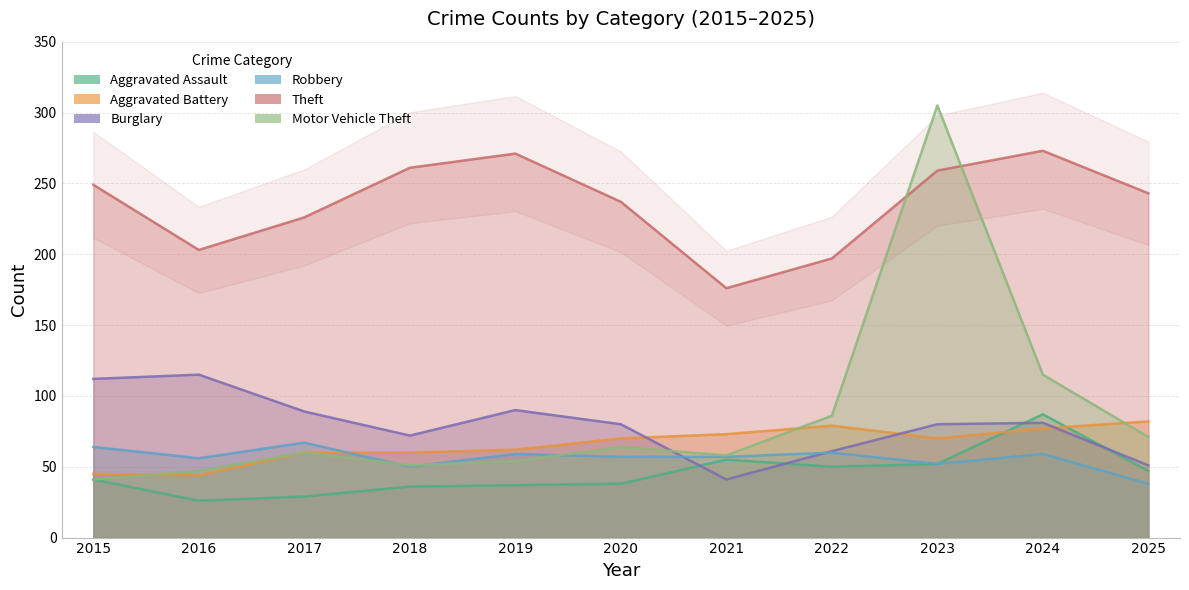

Which series has the largest range (max minus min)?

Motor Vehicle Theft